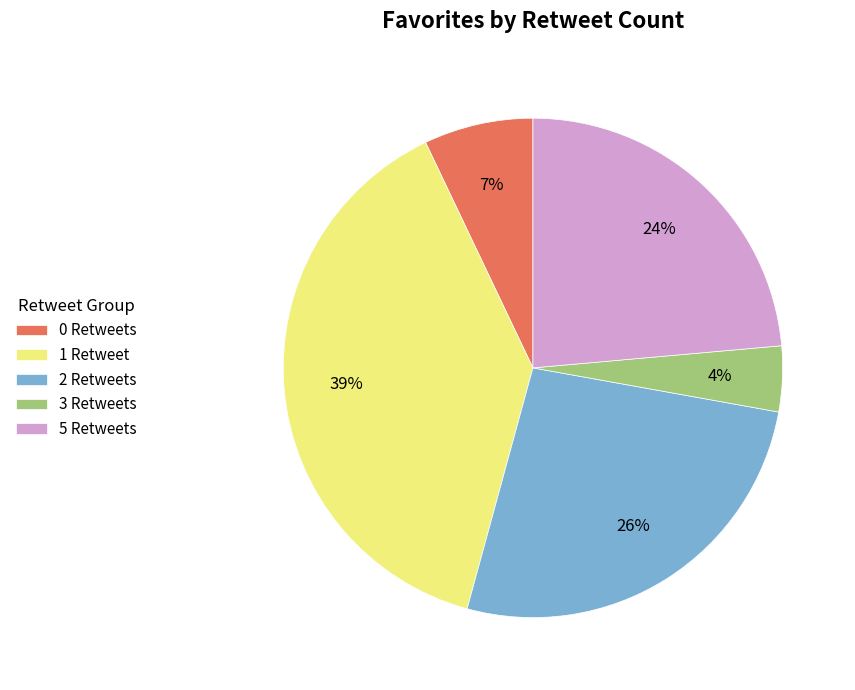

Which has a higher value, 0 Retweets or 1 Retweet?

1 Retweet